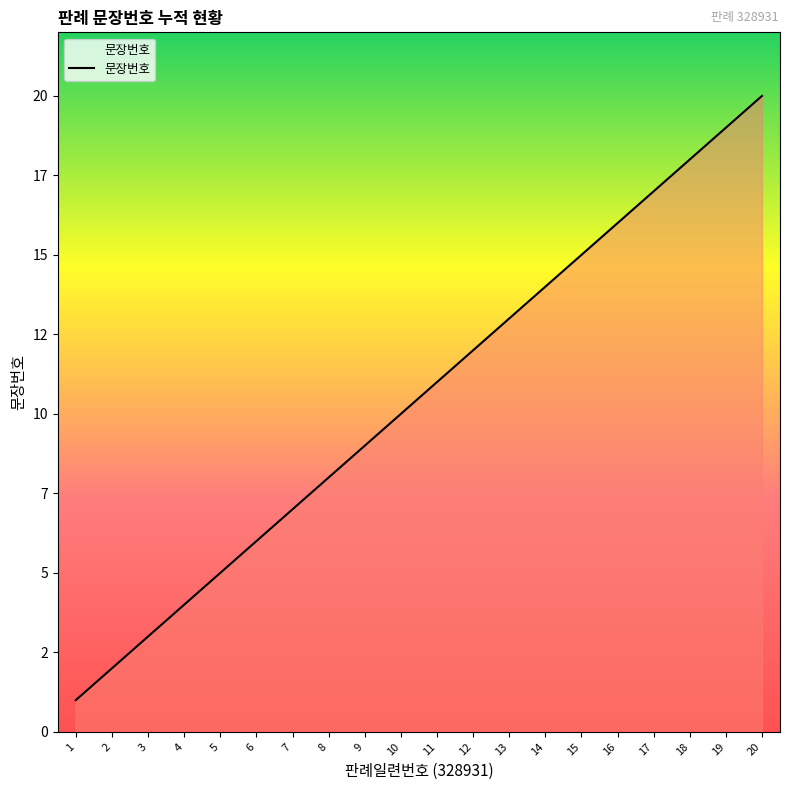

What is the difference between the maximum and minimum values?

19